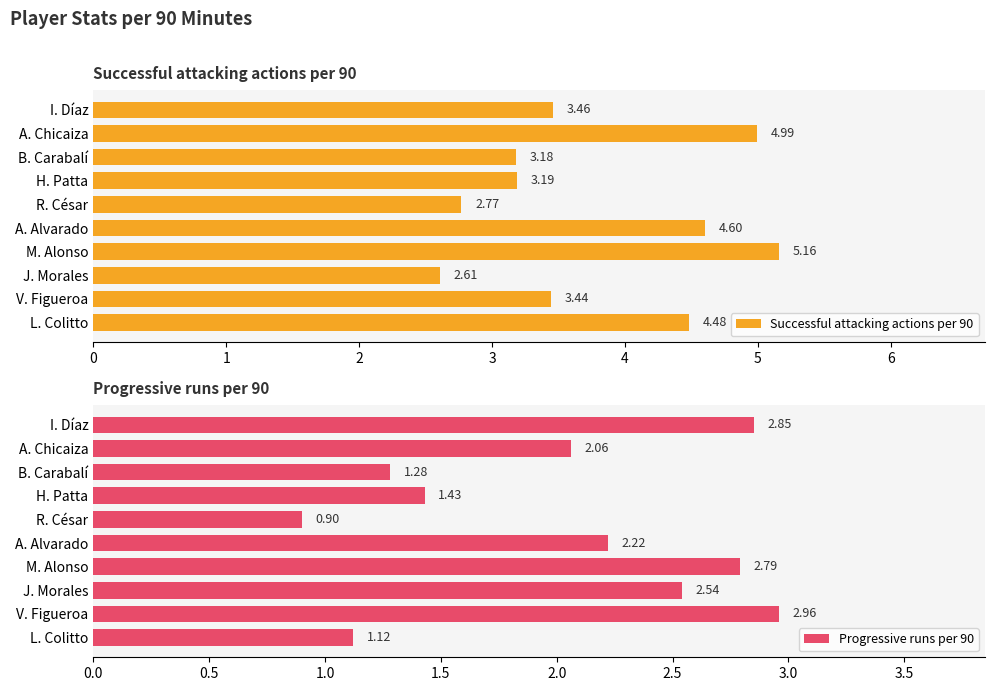

Rank the categories by Successful attacking actions per 90 value from highest to lowest.

M. Alonso, A. Chicaiza, A. Alvarado, L. Colitto, I. Díaz, V. Figueroa, H. Patta, B. Carabalí, R. César, J. Morales